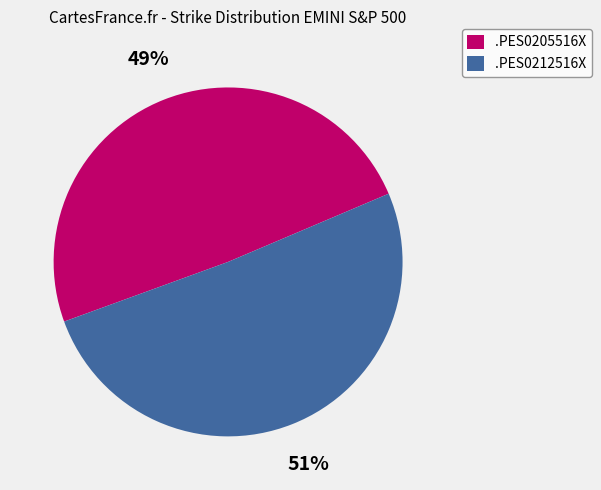

Which category accounts for the majority?

.PES0212516X